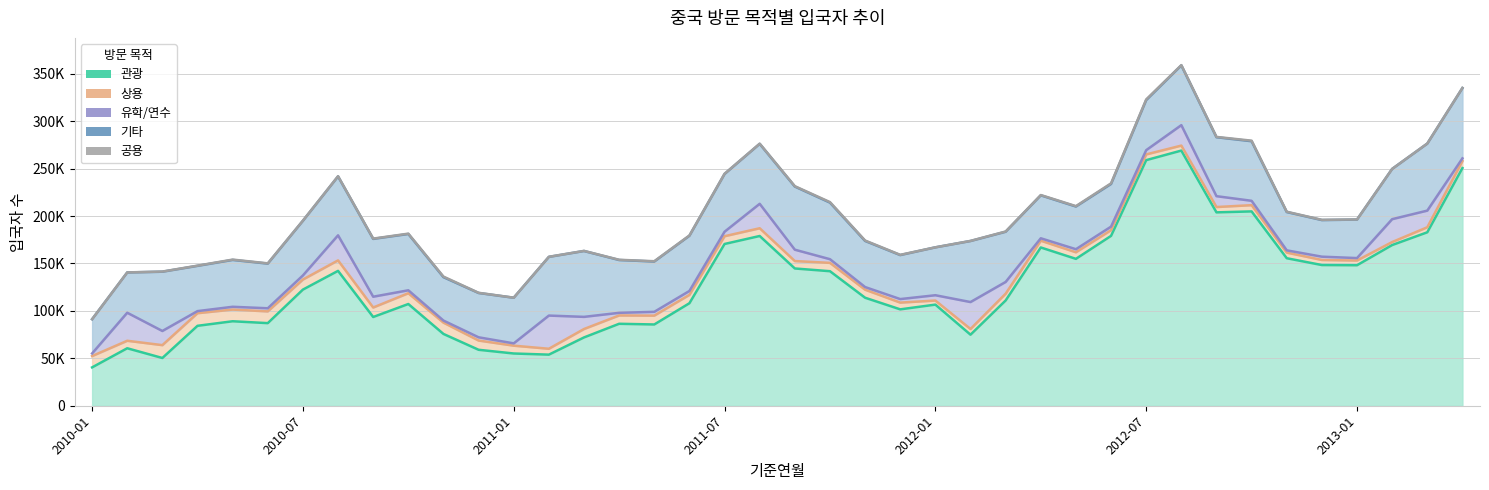

In 관광, how many points are lower than both neighbors (excluding endpoints)?

10